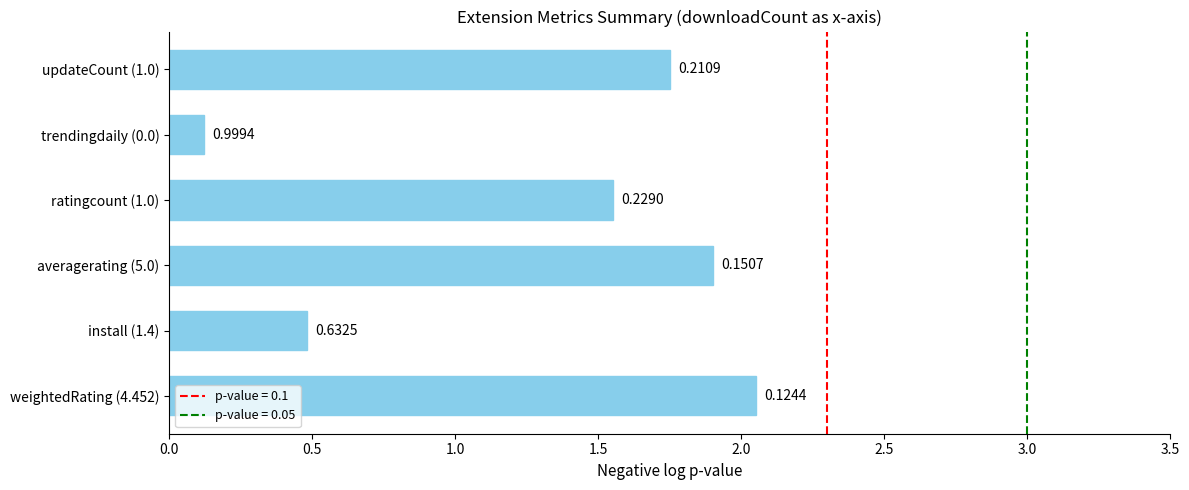

How many bars are there in total?

6